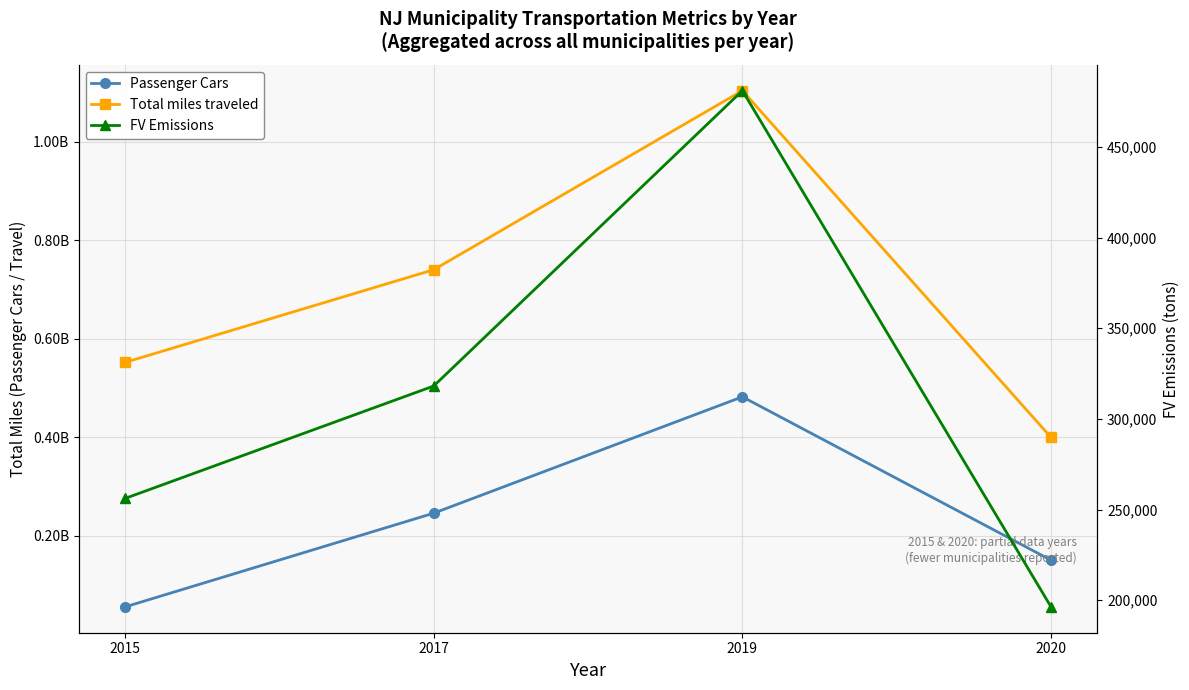

The value of Total miles traveled at 2019 is 1104021699. True or false?

True